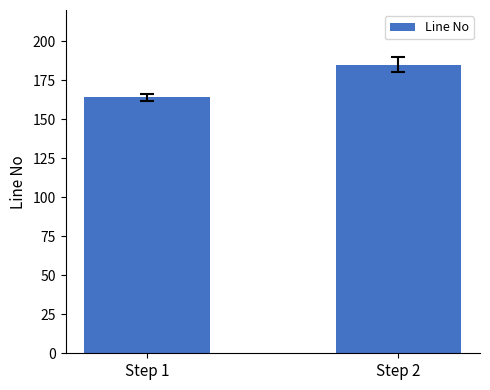

What is the sum of all values?

349